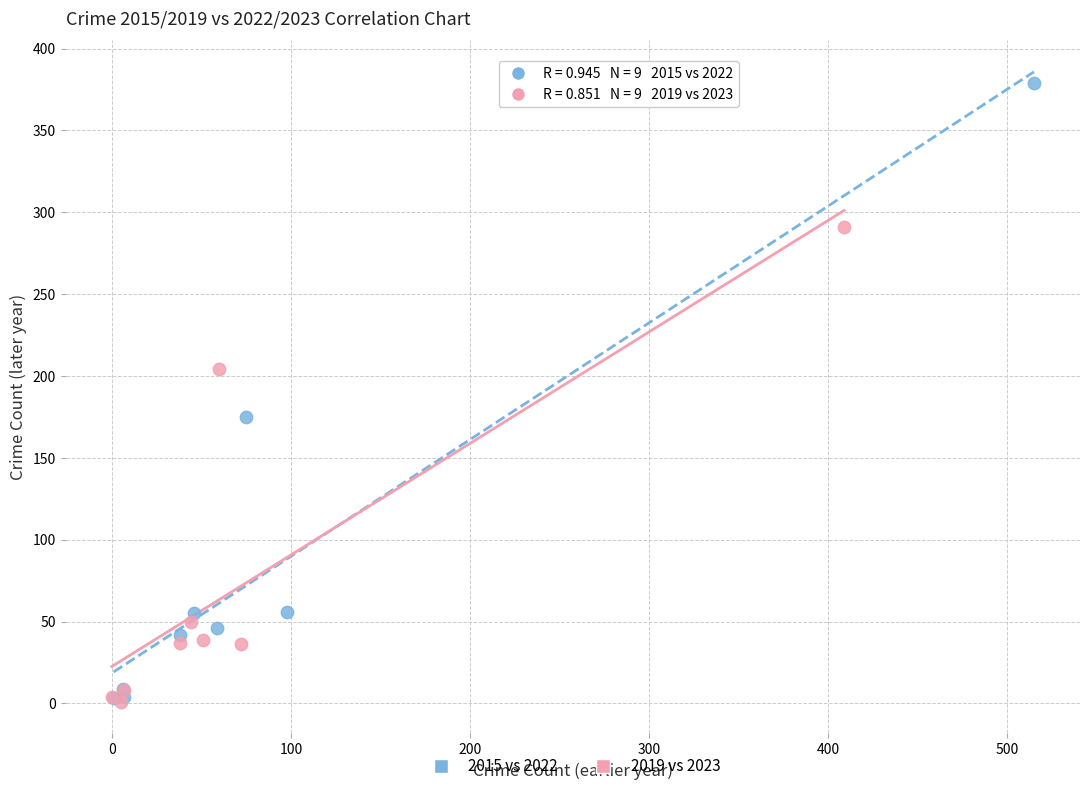

What are all the series names shown in the legend?

2015 vs 2022, 2019 vs 2023